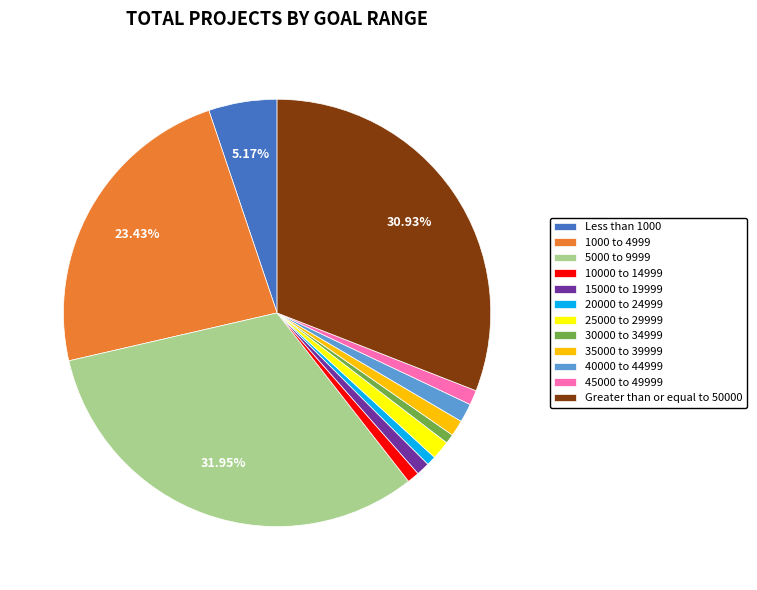

To the nearest percent, what is the combined percentage of 40000 to 44999 and Greater than or equal to 50000?

32%